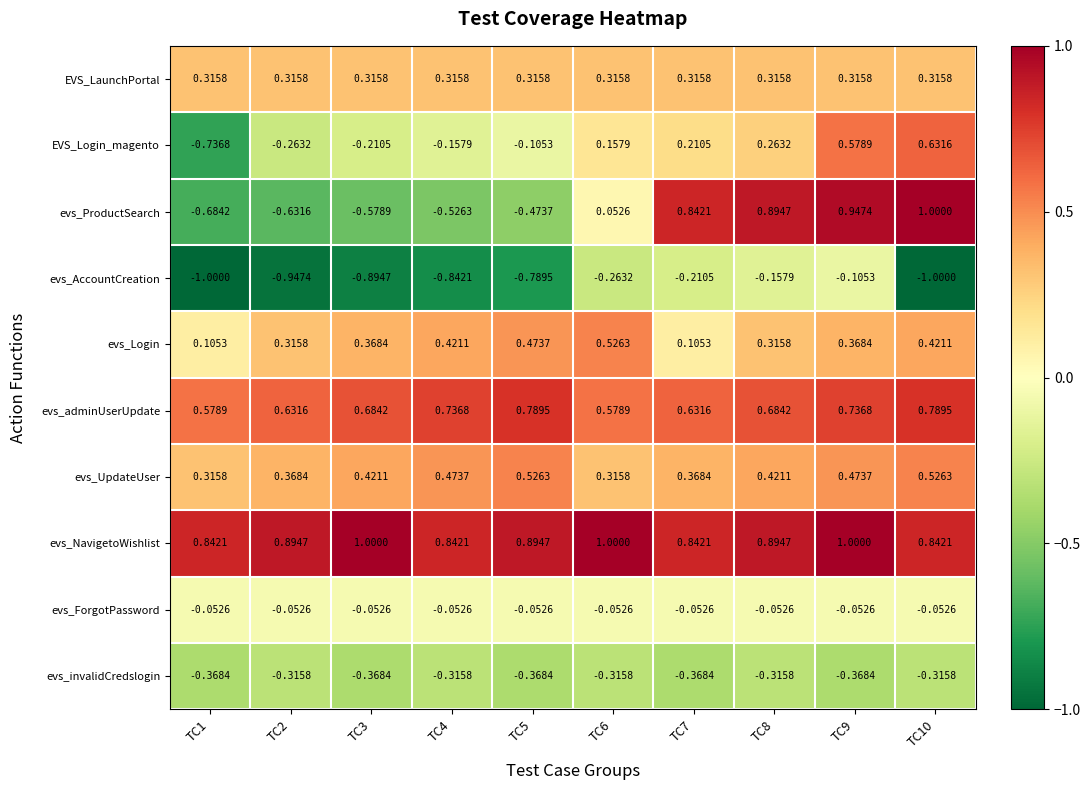

Which series has the largest total across all categories?

evs_NavigetoWishlist